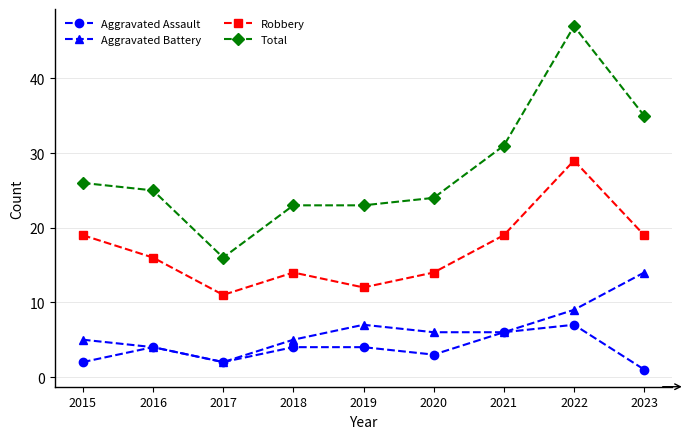

The Aggravated Battery series shows 2 at 2017. True or false?

True